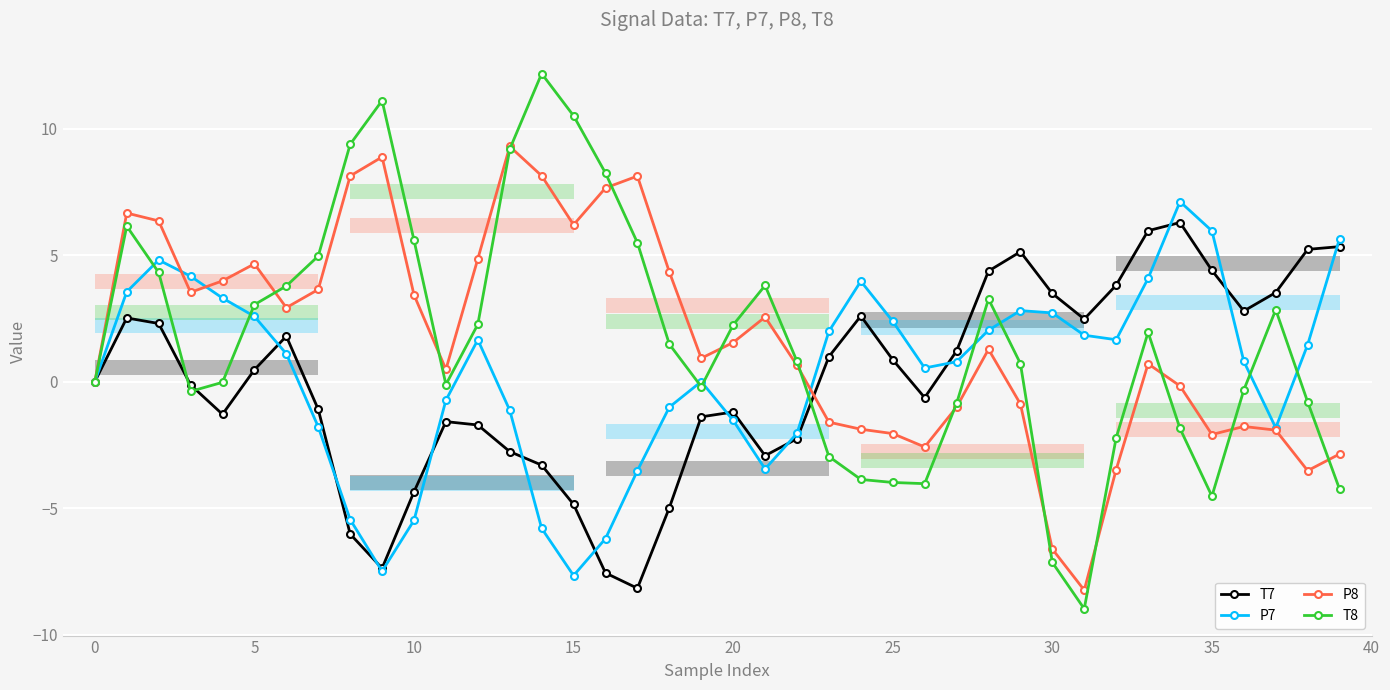

At which category does the chart reach its peak across all series?

14